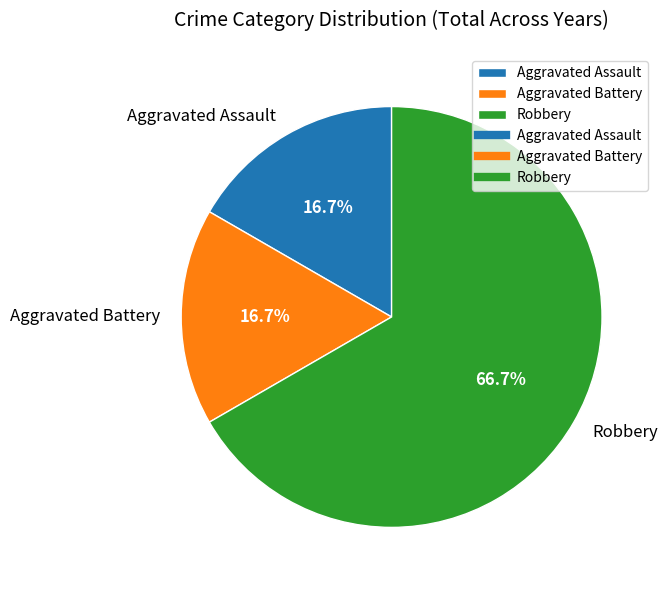

Which slice is the largest?

Robbery